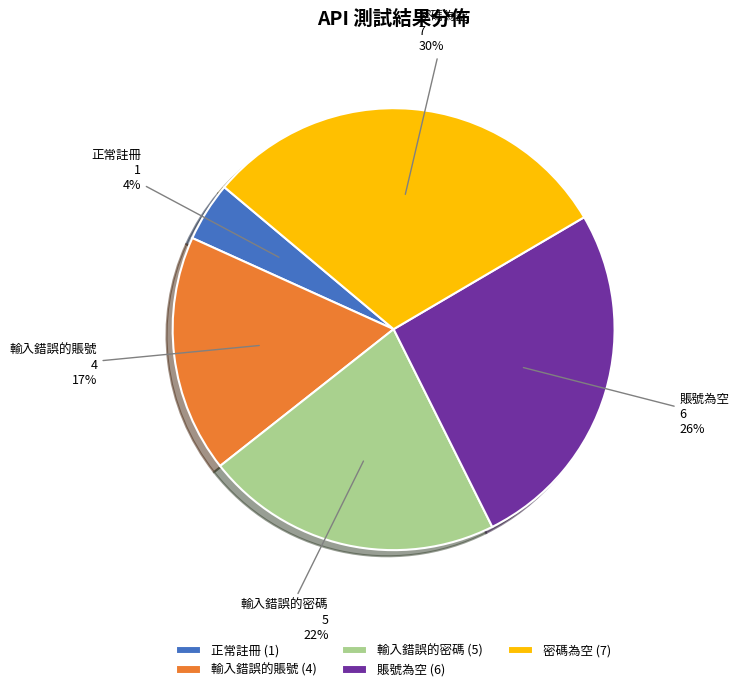

Is the sum of 輸入錯誤的賬號 and 密碼為空 greater than half?

No